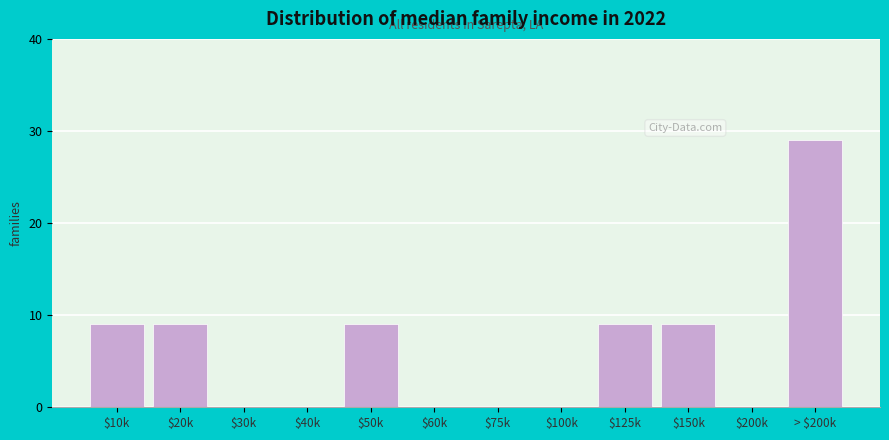

What value does the data have at $125k?

9